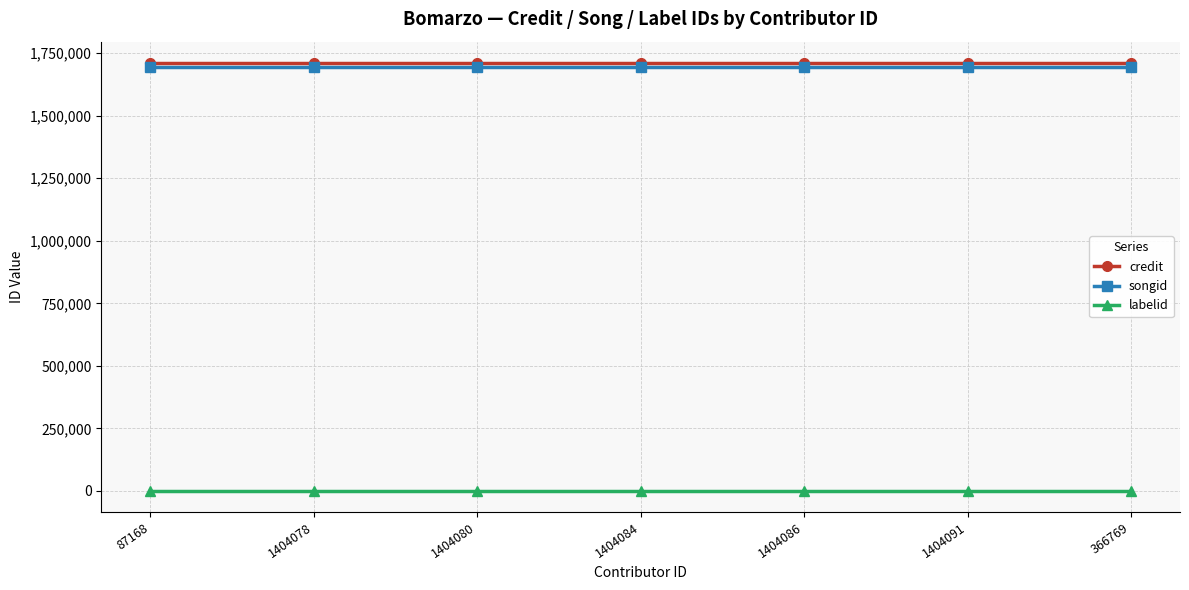

At how many categories does at least one series exceed 1527465?

7